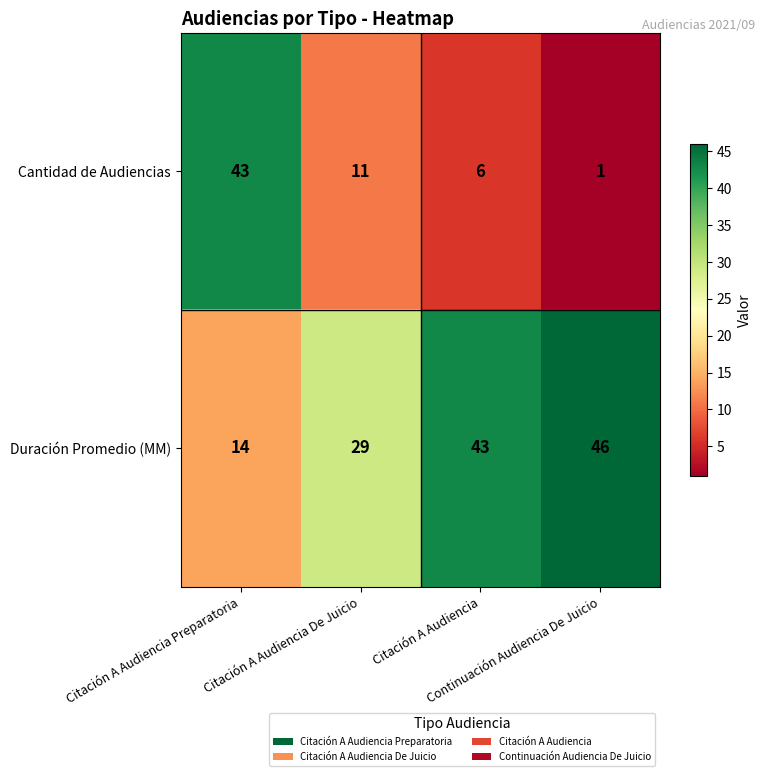

What is the maximum value shown in the chart?

46